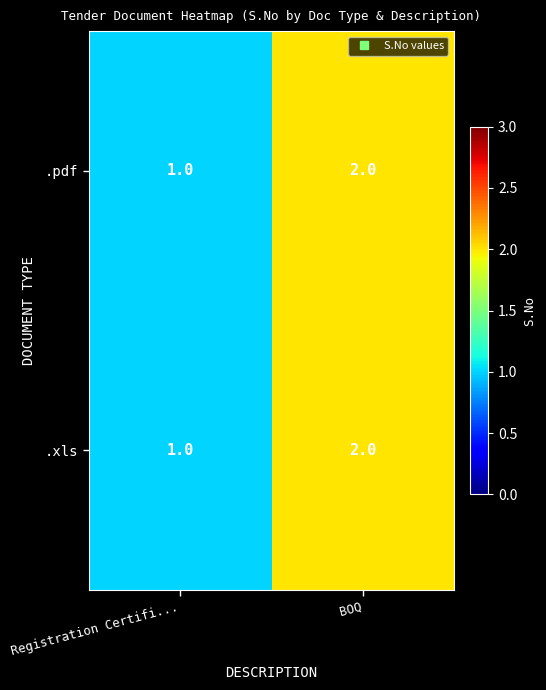

What is the sum of the .xls values at Registration Certifi... and BOQ?

3